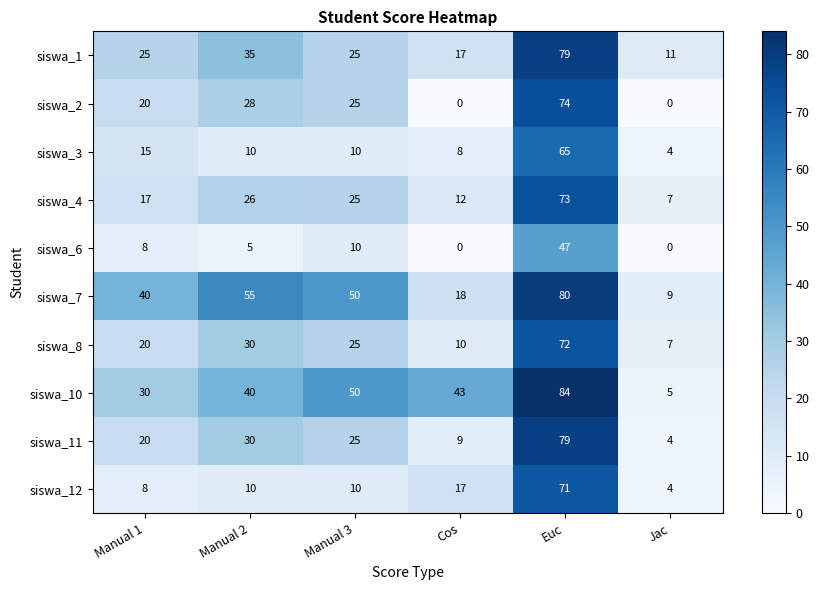

Which series has the widest spread of values?

siswa_10